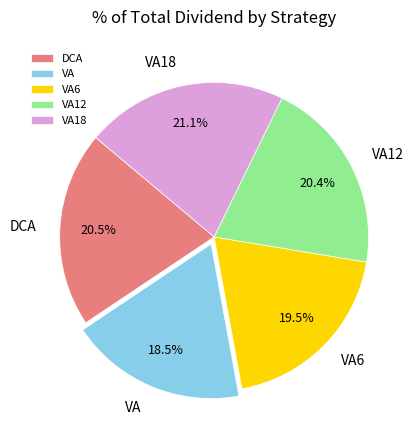

Which has a higher value, VA6 or VA18?

VA18